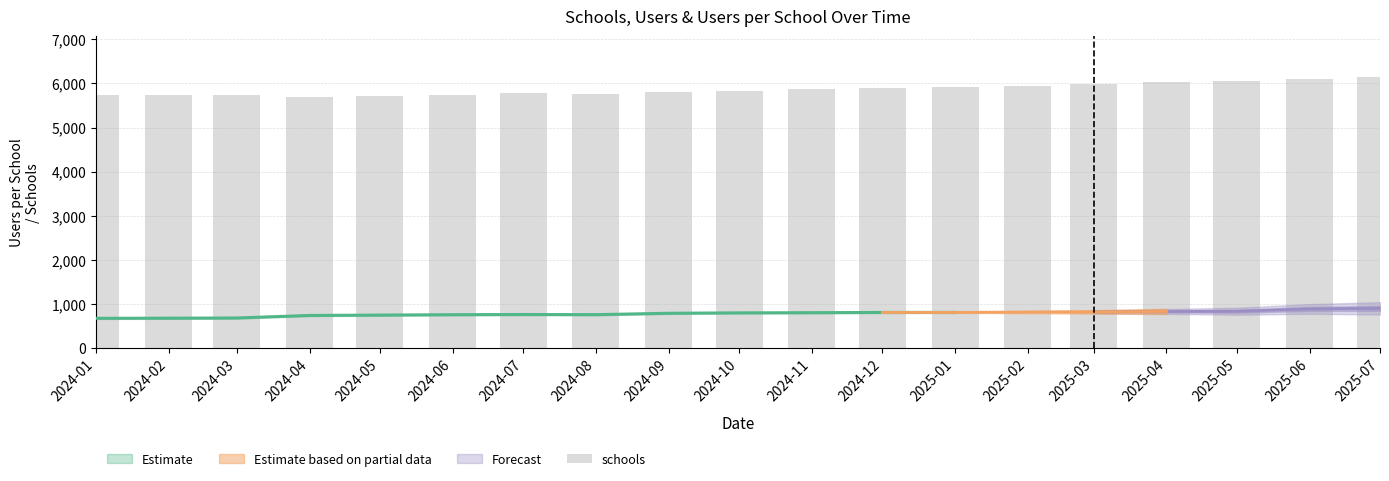

Where does the data first go above 5828?

2024-11